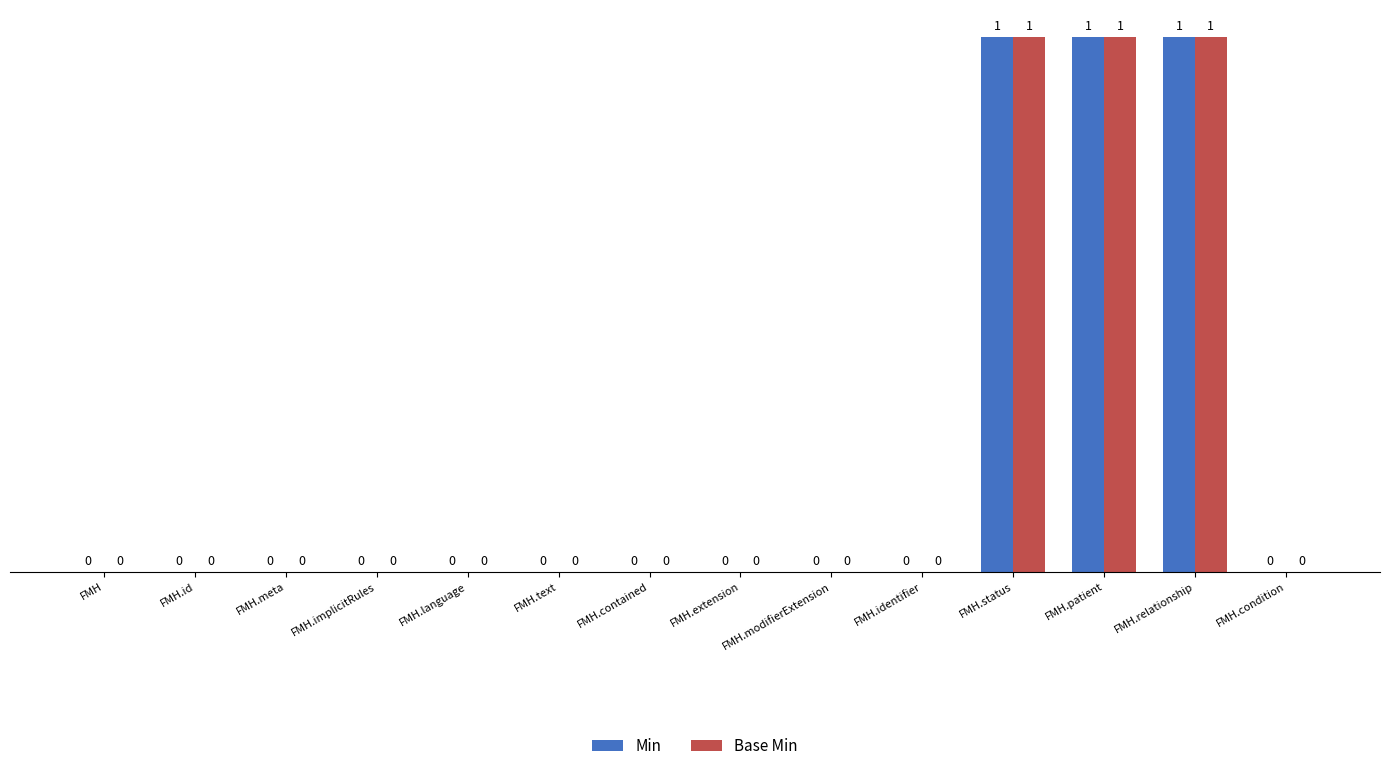

True or false: Min has a value of 0 at FMH.id.

True